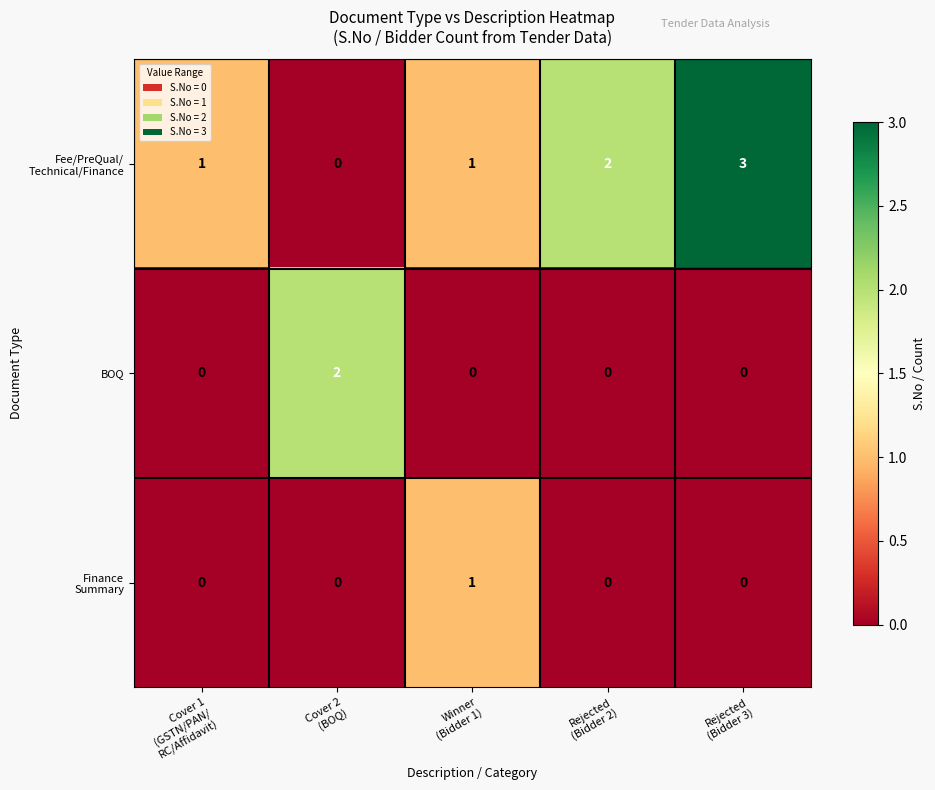

What is the maximum value shown in the chart?

3